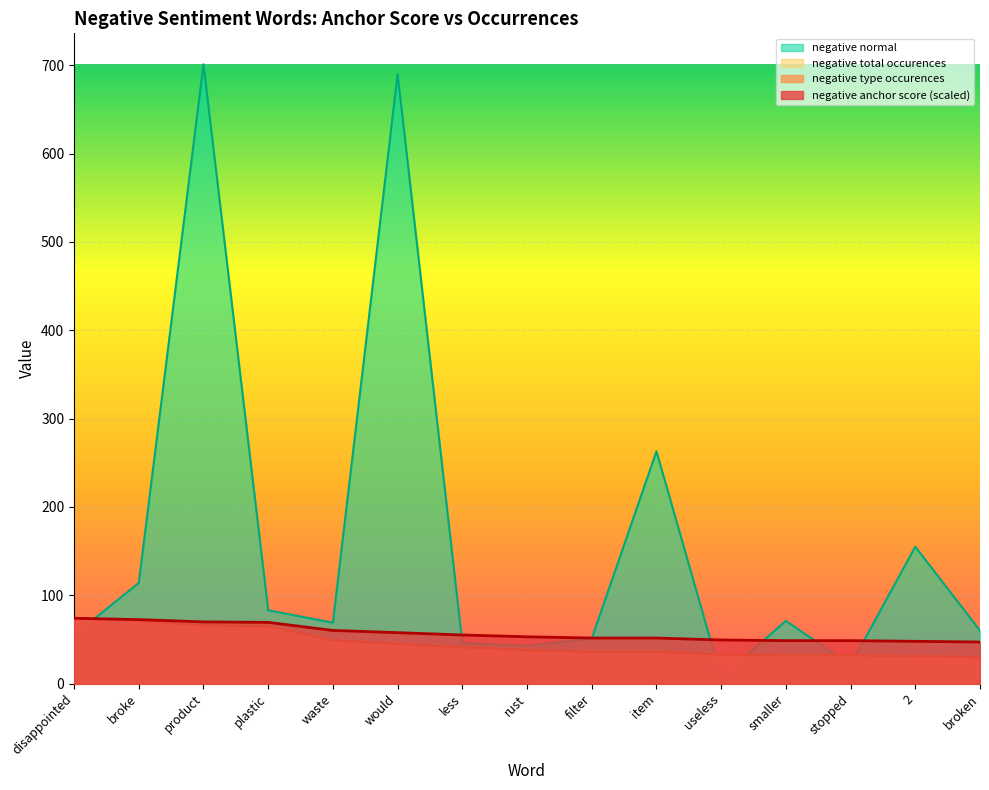

At how many categories does at least one series exceed 71?

7